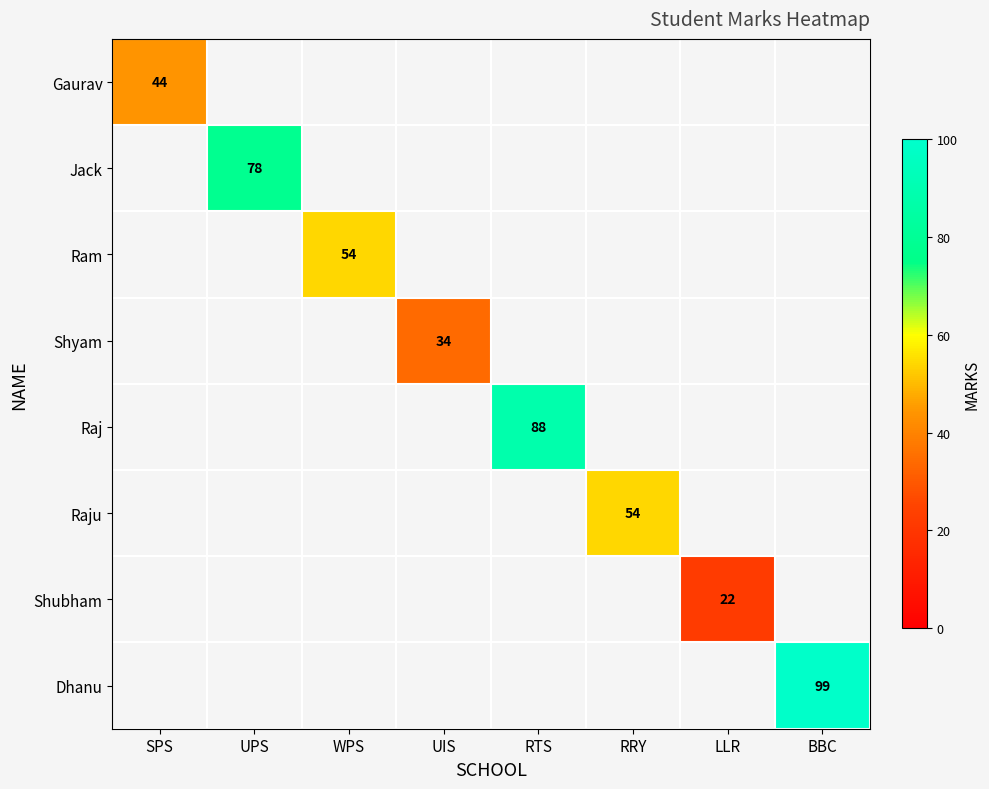

Which category has the highest value across all series?

BBC